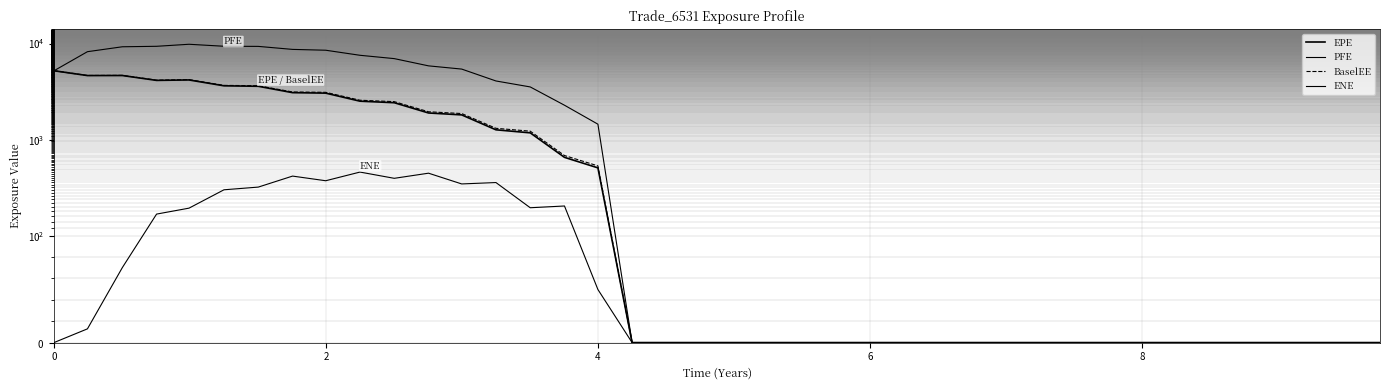

True or false: EPE and ENE cross at least once.

False